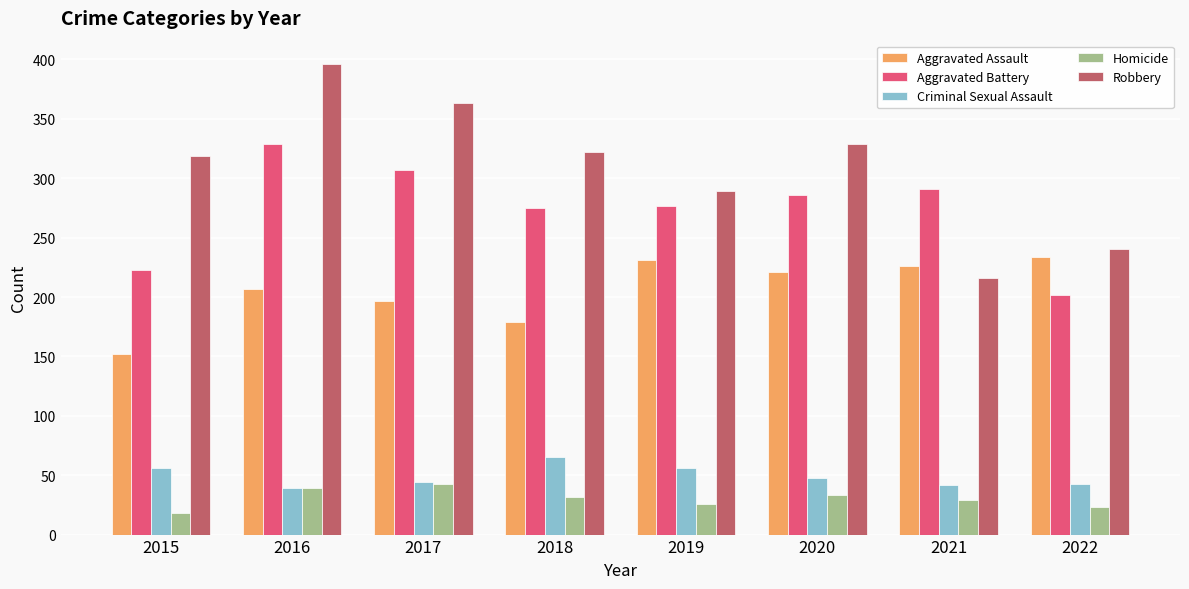

What is the sum of the Aggravated Battery values at 2016 and 2020?

615